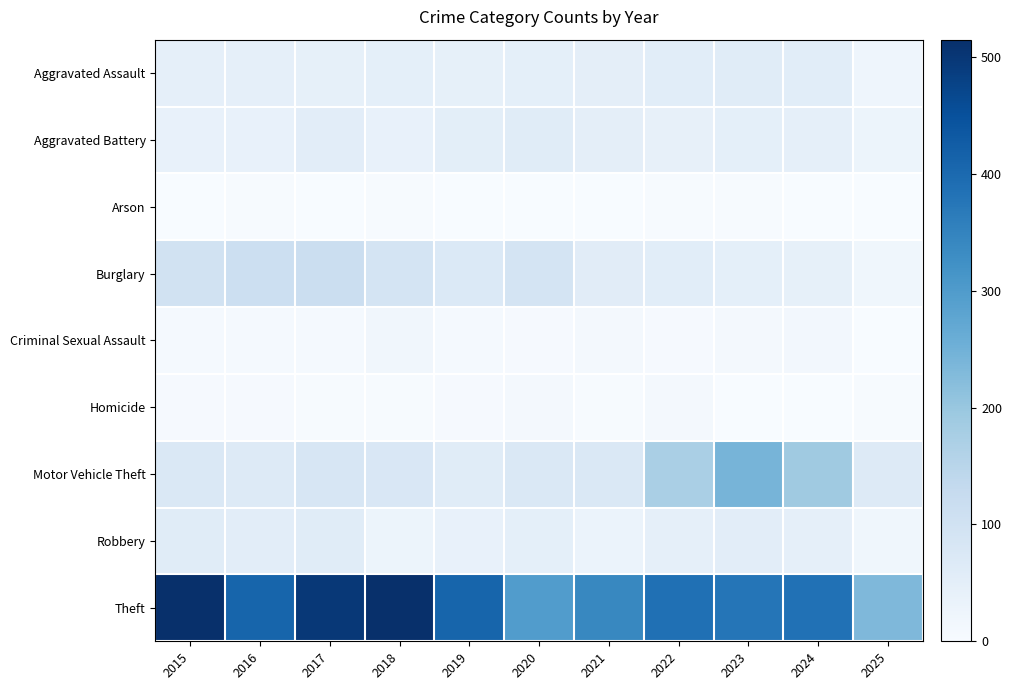

At how many categories does at least one series exceed 219?

11